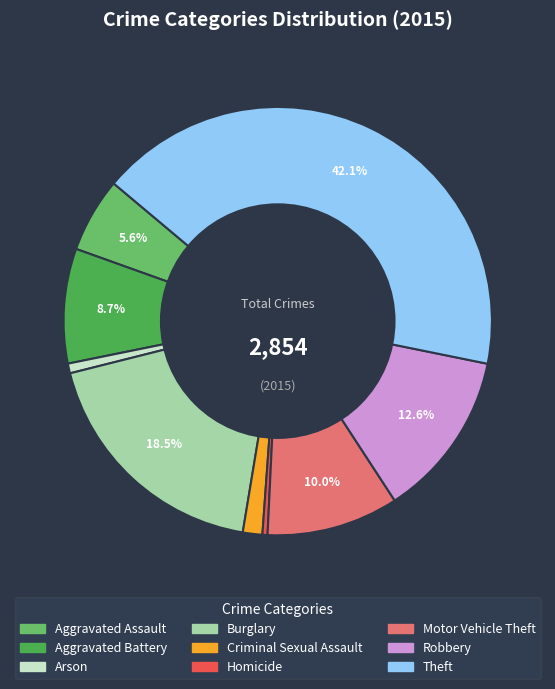

How much of the chart is everything except Theft?

57.9%